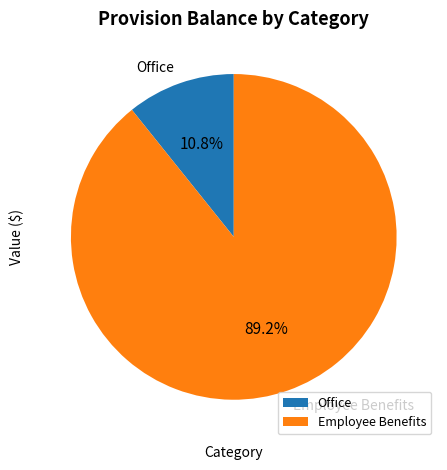

Do Employee Benefits and Office together represent more than half of the pie?

Yes